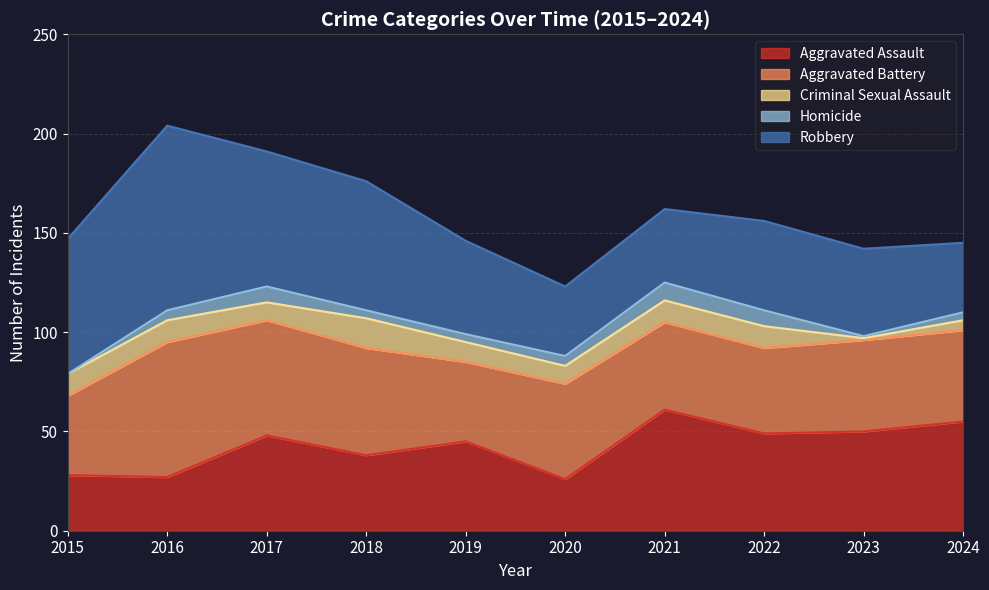

How many lines are shown in the chart?

5